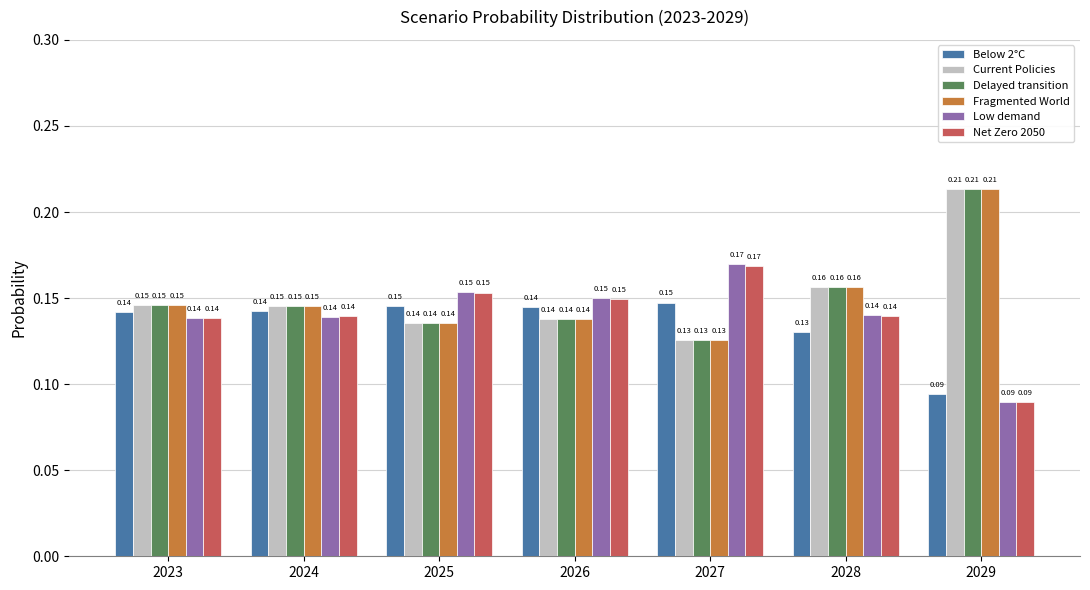

At which category does the chart reach its minimum across all series?

2029